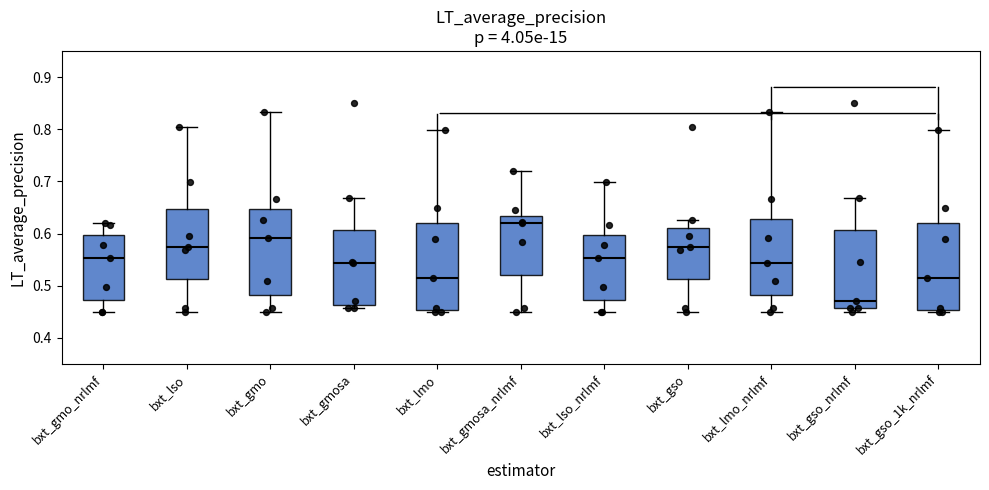

Reading left to right, transcribe this box plot: for each box, give where its median line is, the range the box spans, and where its two whiskers end, as read against the y-axis. The values are not printed on the chart, so give them approximately, as read against the axis.

bxt_gmo_nrlmf: median 0.55, box 0.47 to 0.60, whiskers 0.45 to 0.62
bxt_lso: median 0.57, box 0.51 to 0.65, whiskers 0.45 to 0.80
bxt_gmo: median 0.59, box 0.48 to 0.65, whiskers 0.45 to 0.83
bxt_gmosa: median 0.54, box 0.46 to 0.61, whiskers 0.46 (just below the box's lower edge) to 0.67
bxt_lmo: median 0.51, box 0.45 to 0.62, whiskers 0.45 (just below the box's lower edge) to 0.80
bxt_gmosa_nrlmf: median 0.62, box 0.52 to 0.63, whiskers 0.45 to 0.72
bxt_lso_nrlmf: median 0.55, box 0.47 to 0.60, whiskers 0.45 to 0.70
bxt_gso: median 0.57, box 0.51 to 0.61, whiskers 0.45 to 0.63
bxt_lmo_nrlmf: median 0.54, box 0.48 to 0.63, whiskers 0.45 to 0.83
bxt_gso_nrlmf: median 0.47, box 0.46 to 0.61, whiskers 0.45 to 0.67
bxt_gso_1k_nrlmf: median 0.51, box 0.45 to 0.62, whiskers 0.45 (just below the box's lower edge) to 0.80